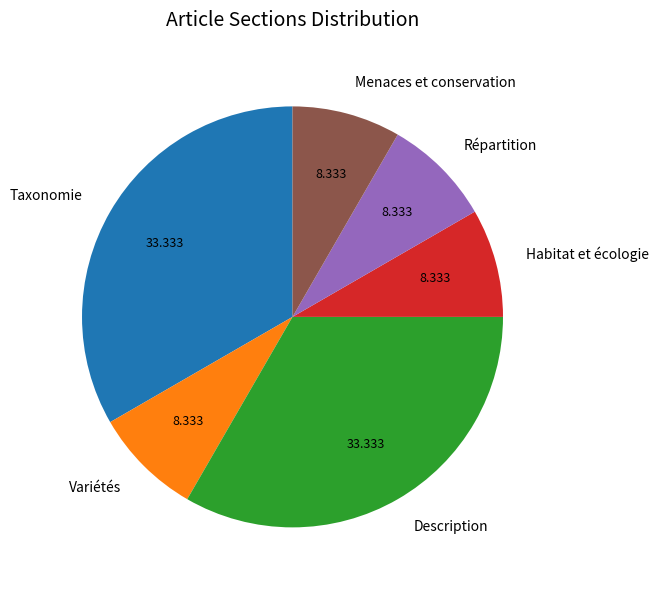

Is it true that Habitat et écologie is 14% of the pie?

False